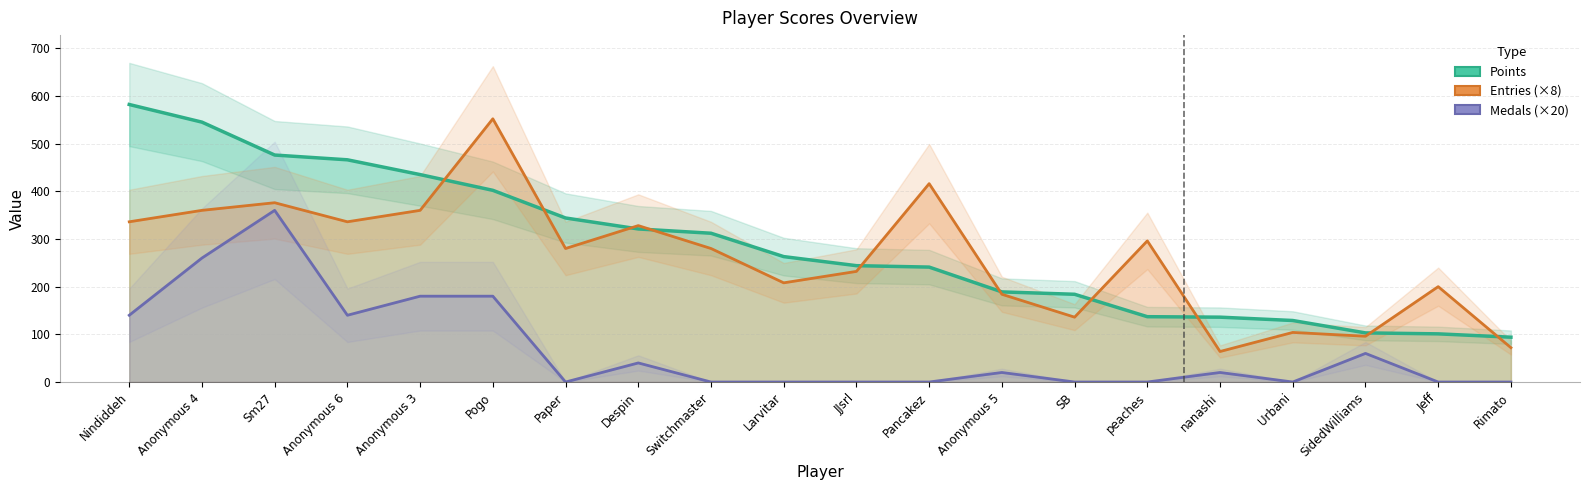

Read the Medals value at Anonymous 3, to the nearest 10.

180